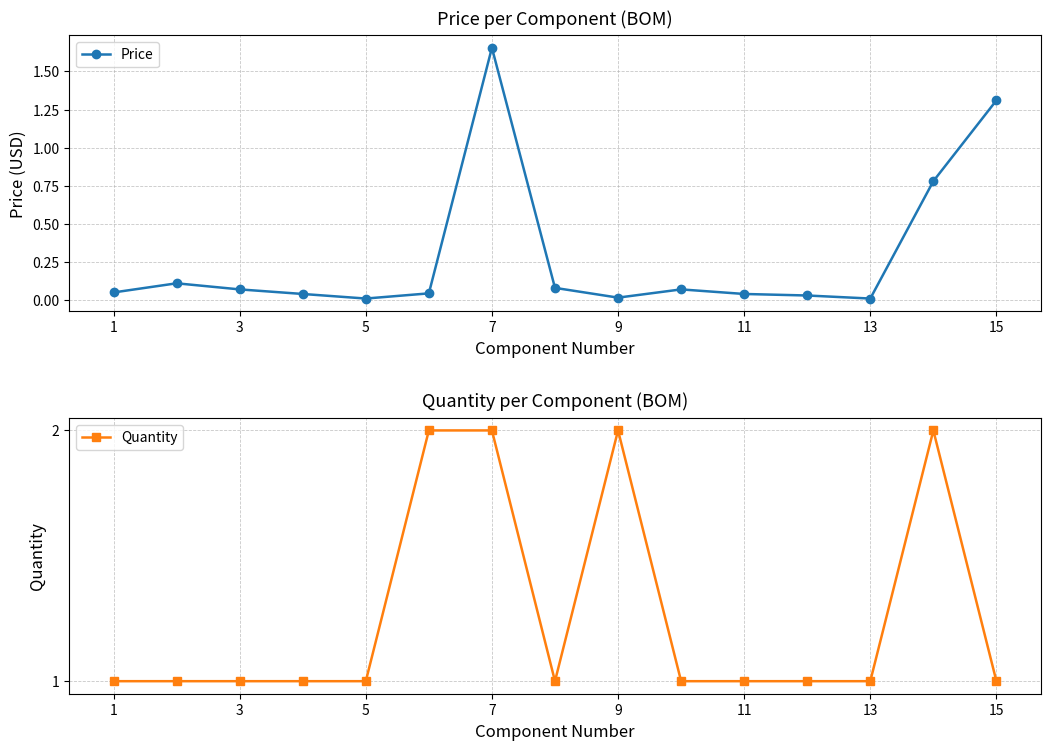

How many lines are shown in the chart?

2